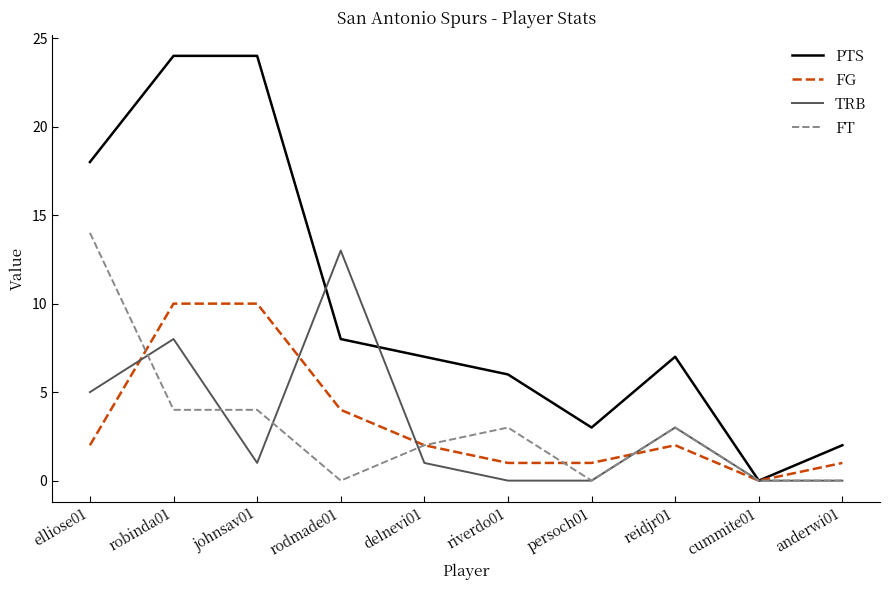

Which series has the largest total across all categories?

PTS